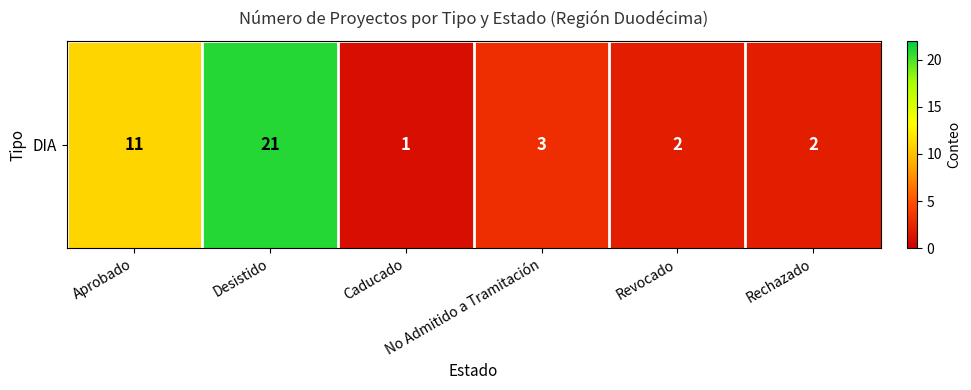

Reading right to left, transcribe all the data shown in this chart.

Rechazado=2	Revocado=2	No Admitido a Tramitación=3	Caducado=1	Desistido=21	Aprobado=11